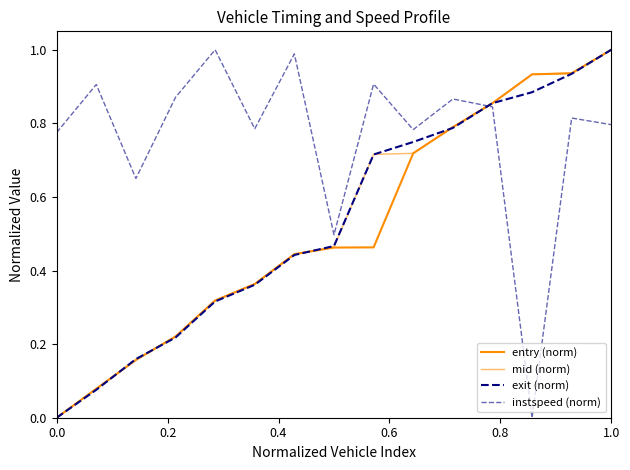

At which category does the chart reach its peak across all series?

1.0